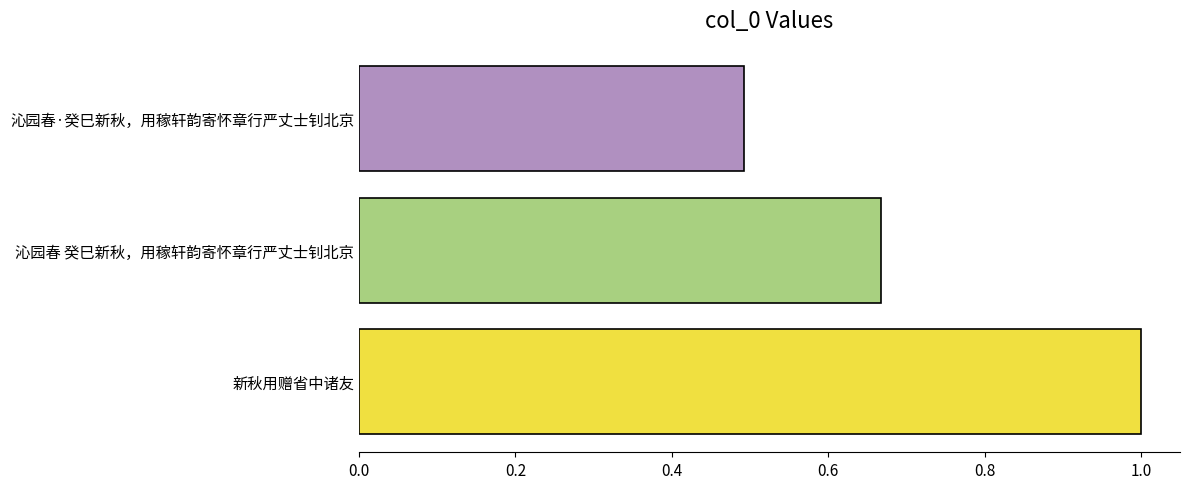

List the labels in order of value, largest first.

新秋用赠省中诸友, 沁园春 癸巳新秋，用稼轩韵寄怀章行严丈士钊北京, 沁园春·癸巳新秋，用稼轩韵寄怀章行严丈士钊北京